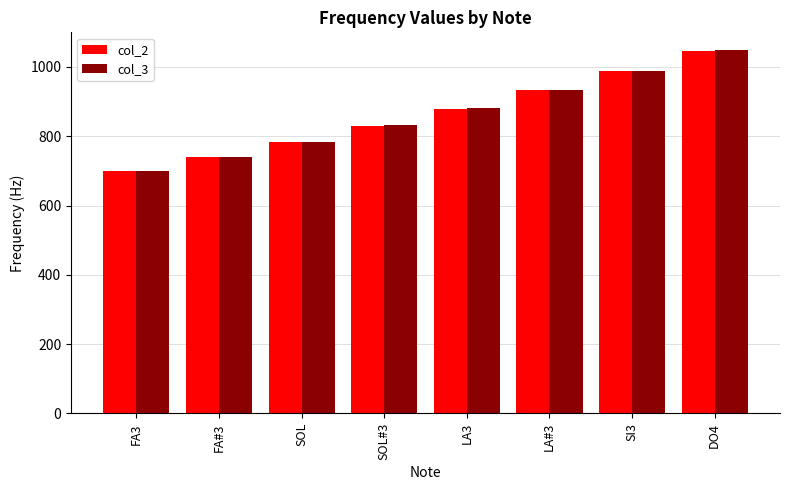

Rank the categories by col_2 value from lowest to highest.

FA3, FA#3, SOL, SOL#3, LA3, LA#3, SI3, DO4